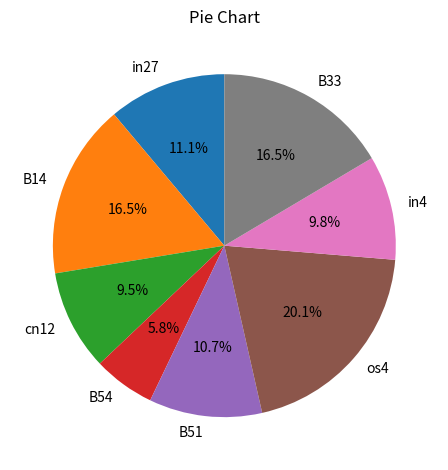

To the nearest percent, what is the combined percentage of in27 and B14?

28%